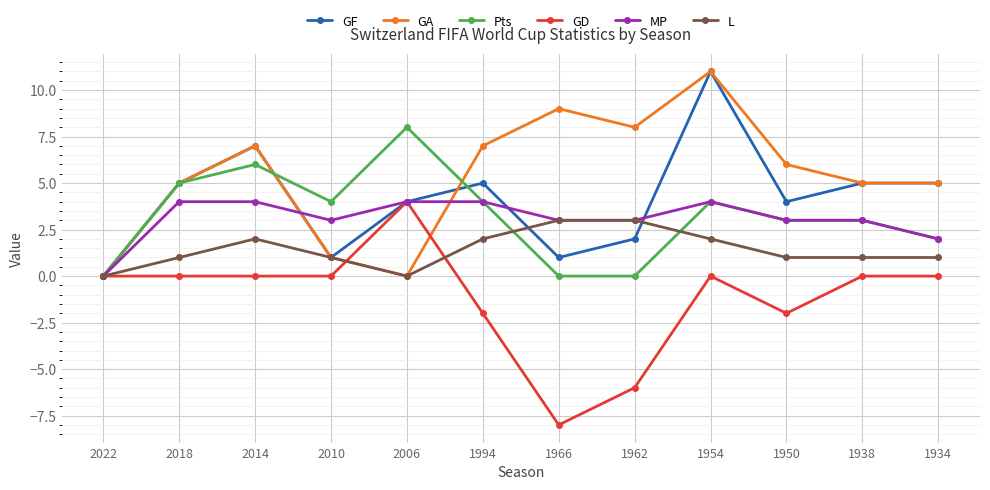

At which category does Pts reach its first local peak?

2014